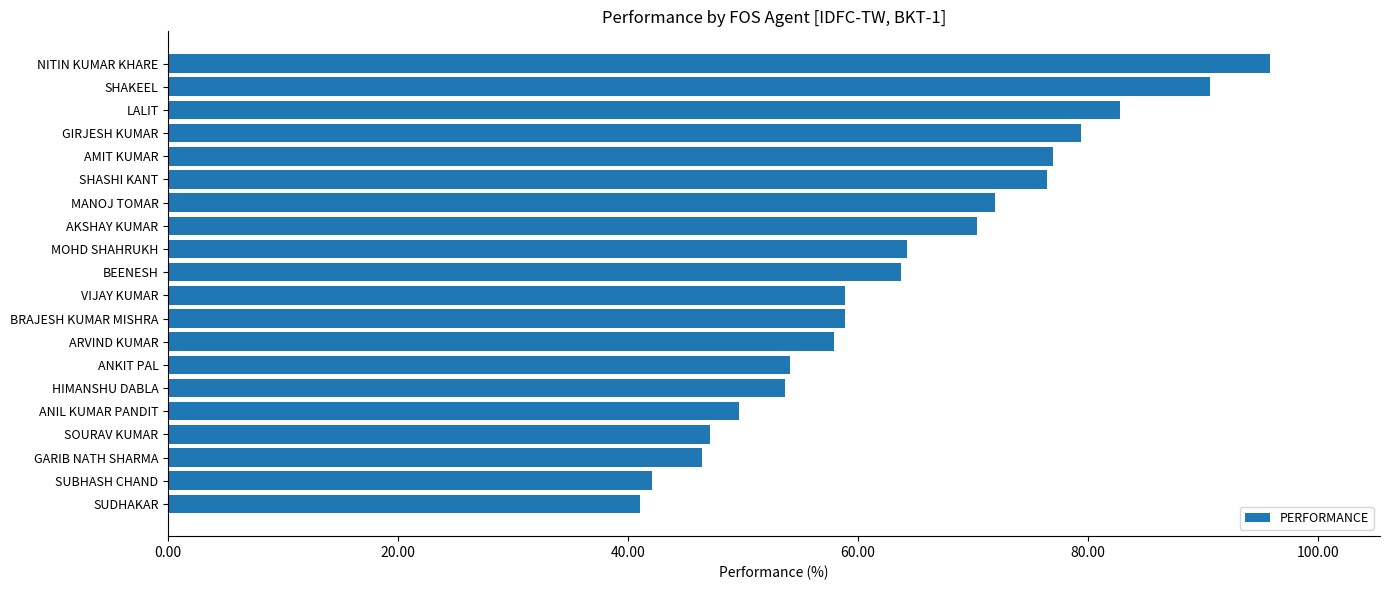

Does the chart contain any negative values?

No